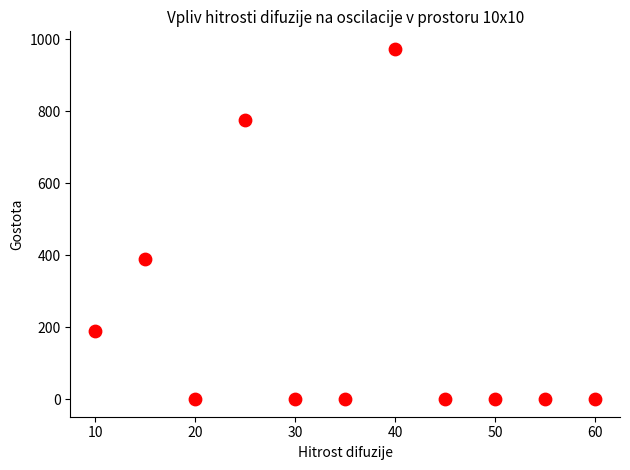

What is the average Y value?

211.9